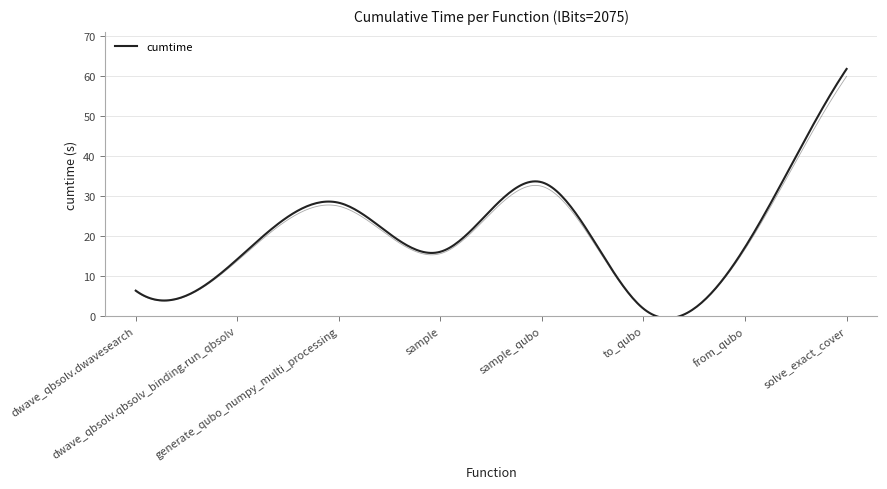

What is the maximum value shown in the chart?

61.7